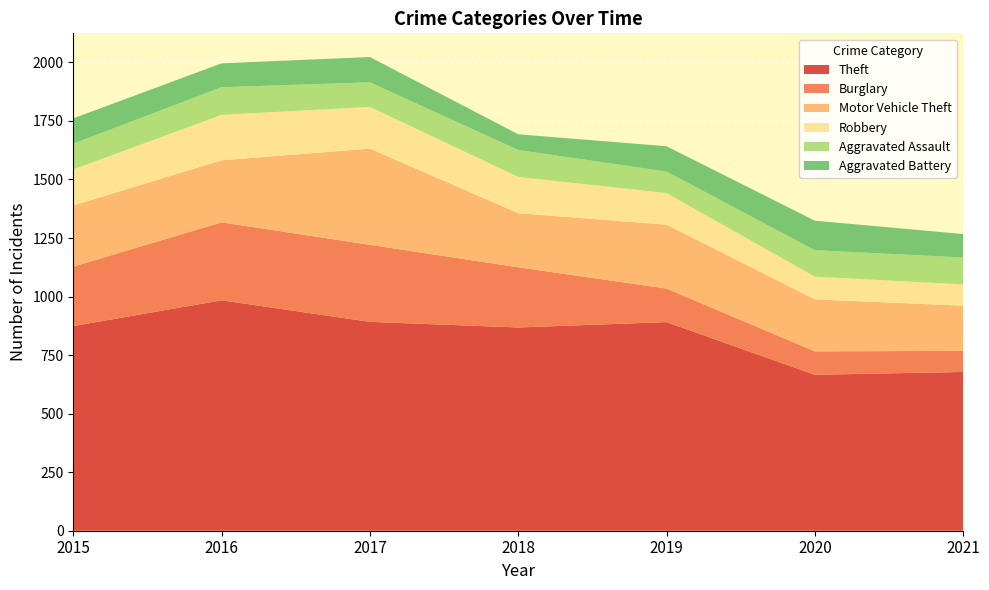

Reading left to right, transcribe all the data shown in this chart.

Theft: 874	984	892	868	891	666	678
Burglary: 254	333	329	257	143	100	90
Motor Vehicle Theft: 261	265	411	231	273	222	193
Robbery: 154	194	178	155	135	97	91
Aggravated Assault: 110	118	105	115	92	113	115
Aggravated Battery: 108	102	108	67	108	126	100